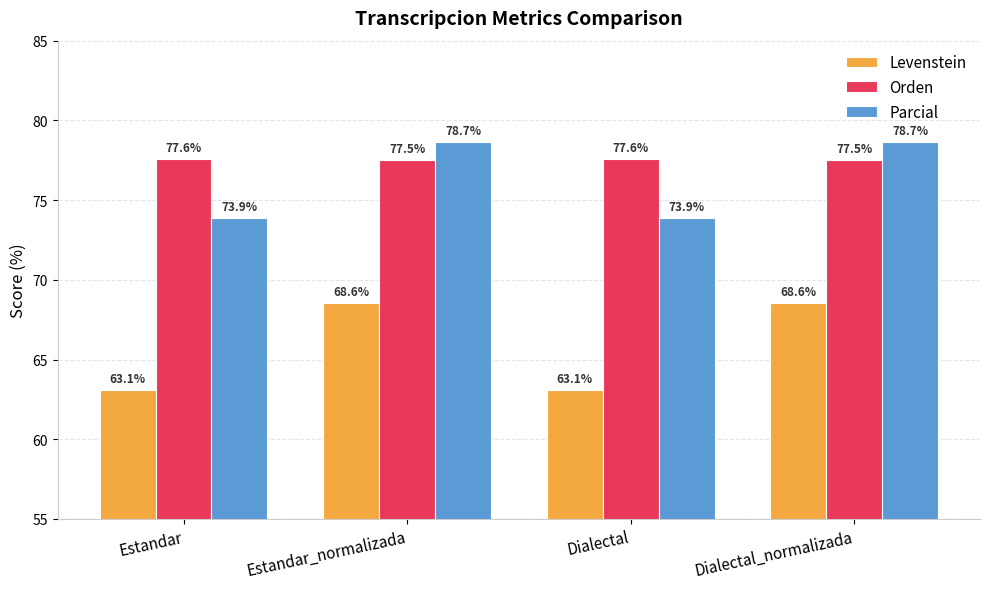

True or false: Levenstein has a value of 29.3 at Estandar.

False